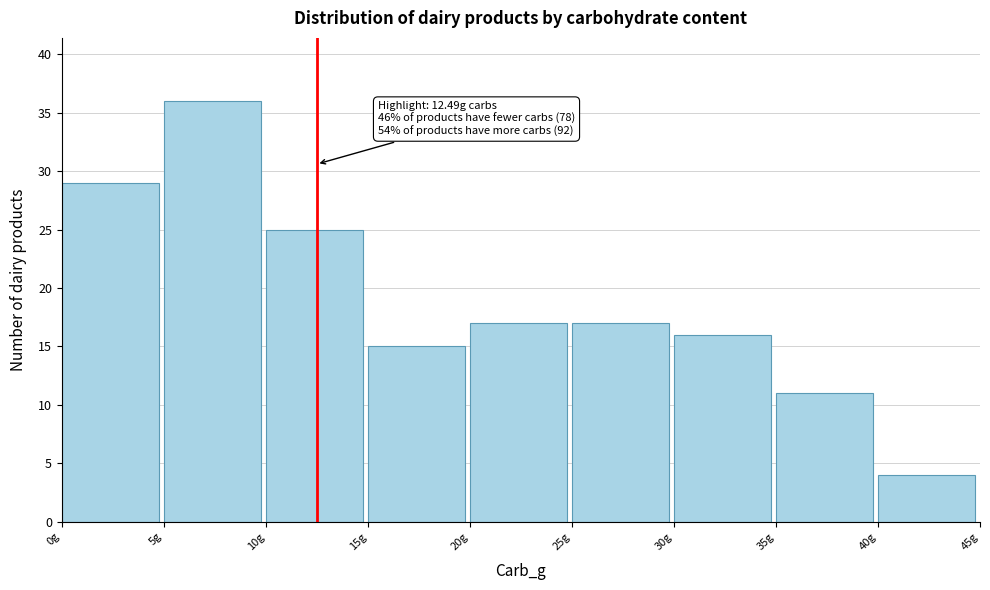

Over which range of the x-axis is the bar tallest?

5 to 10